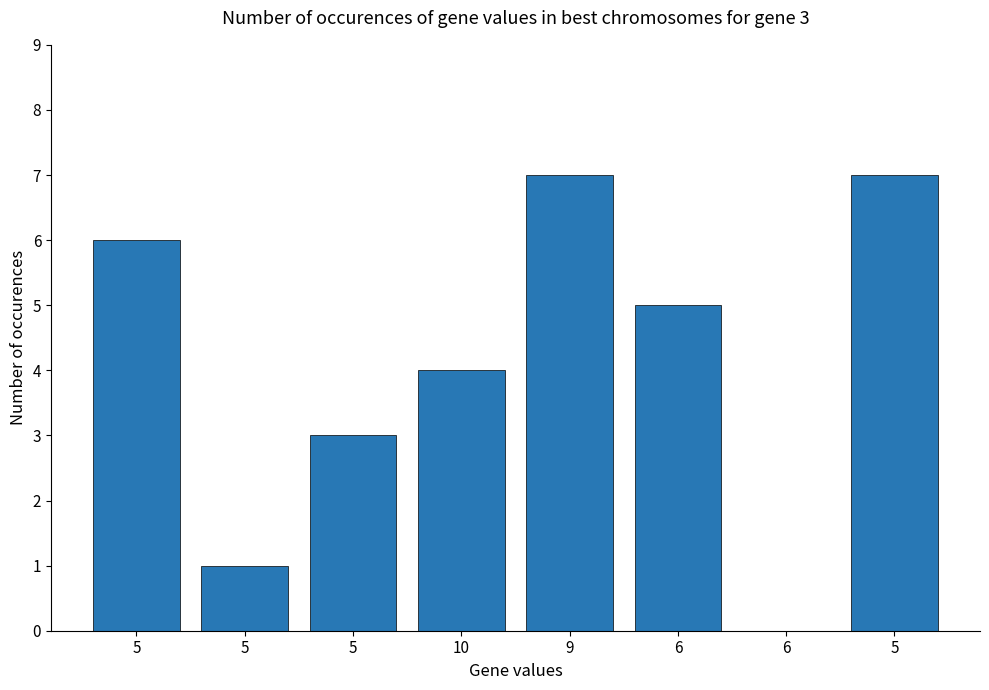

Reading right to left, what are all the values shown in this chart?

7	0	5	7	4	3	1	6